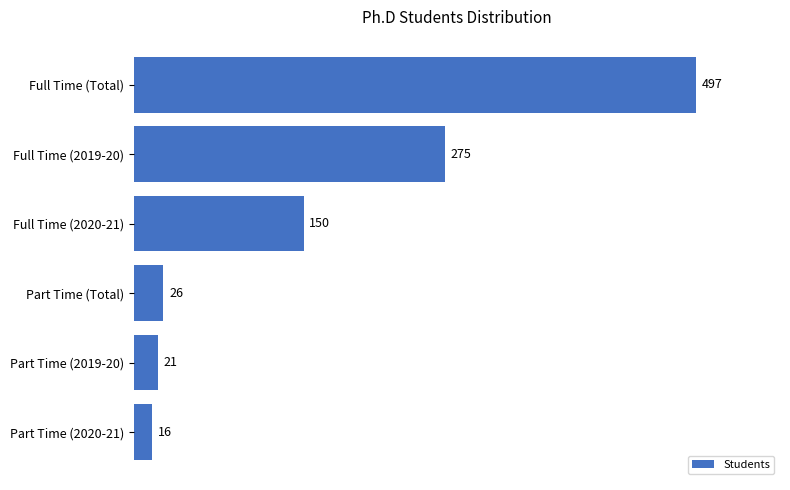

What is the value of the 6th bar from the top?

16